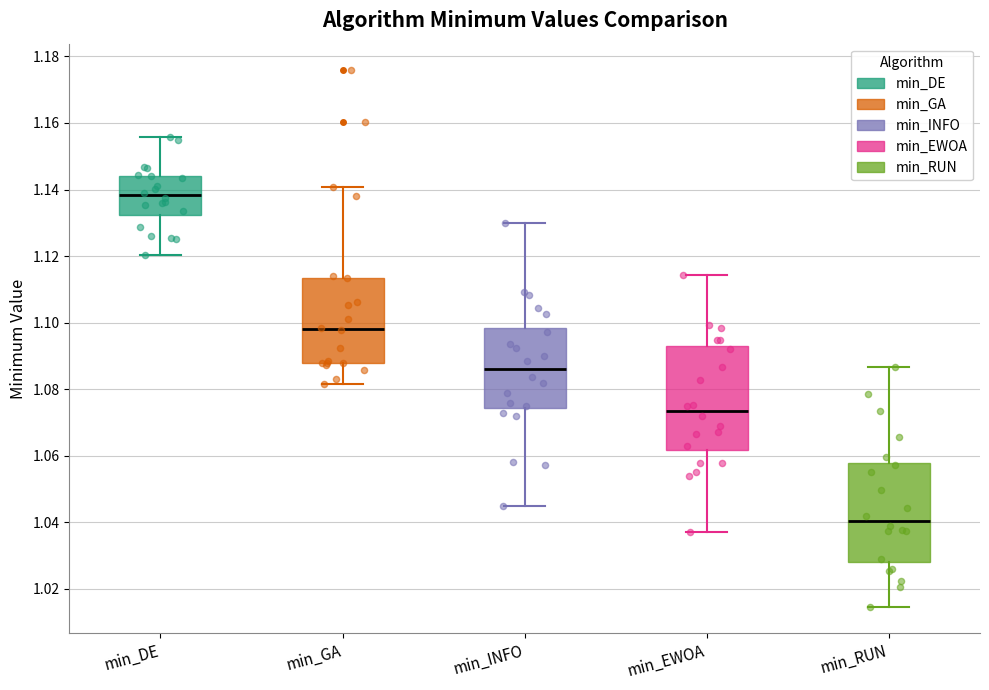

Reading left to right, transcribe this box plot: for each box, give where its median line is, the range the box spans, and where its two whiskers end, as read against the y-axis. The values are not printed on the chart, so give them approximately, as read against the axis.

min_DE: median 1.138, box 1.132 to 1.144, whiskers 1.120 to 1.156
min_GA: median 1.098, box 1.088 to 1.114, whiskers 1.082 to 1.140
min_INFO: median 1.086, box 1.074 to 1.098, whiskers 1.044 to 1.130
min_EWOA: median 1.074, box 1.062 to 1.092, whiskers 1.036 to 1.114
min_RUN: median 1.040, box 1.028 to 1.058, whiskers 1.014 to 1.086